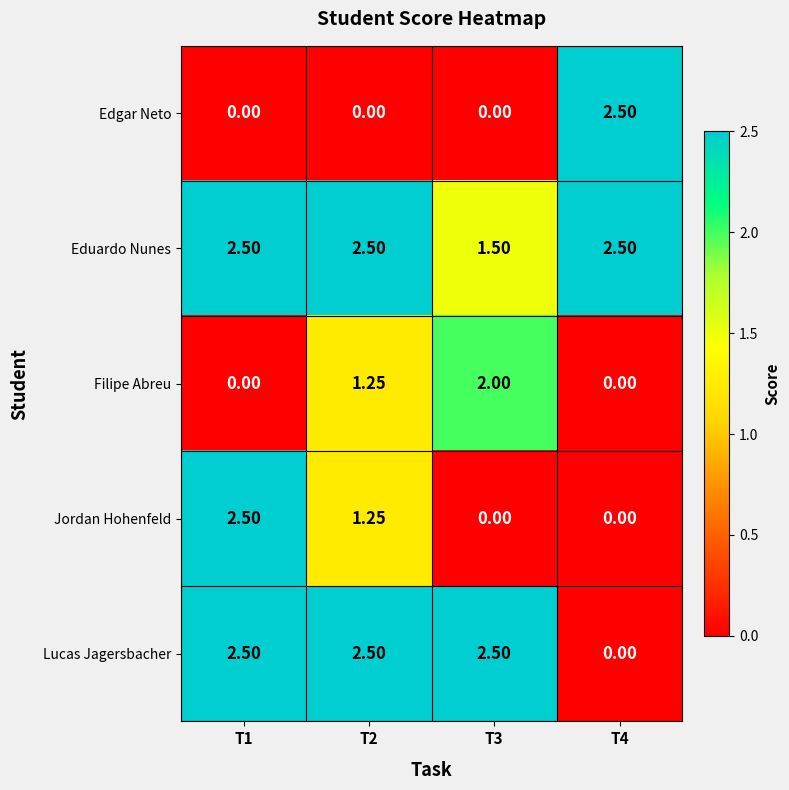

Which series has the largest total across all categories?

Eduardo Nunes